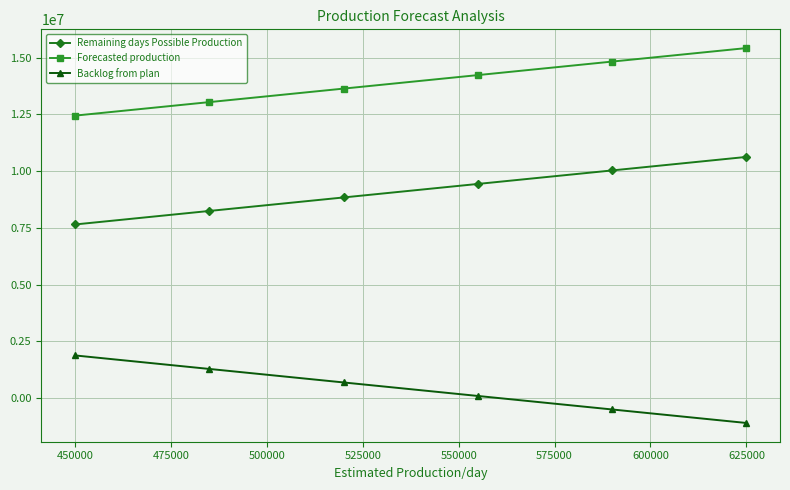

Which series has the largest total across all categories?

Forecasted production